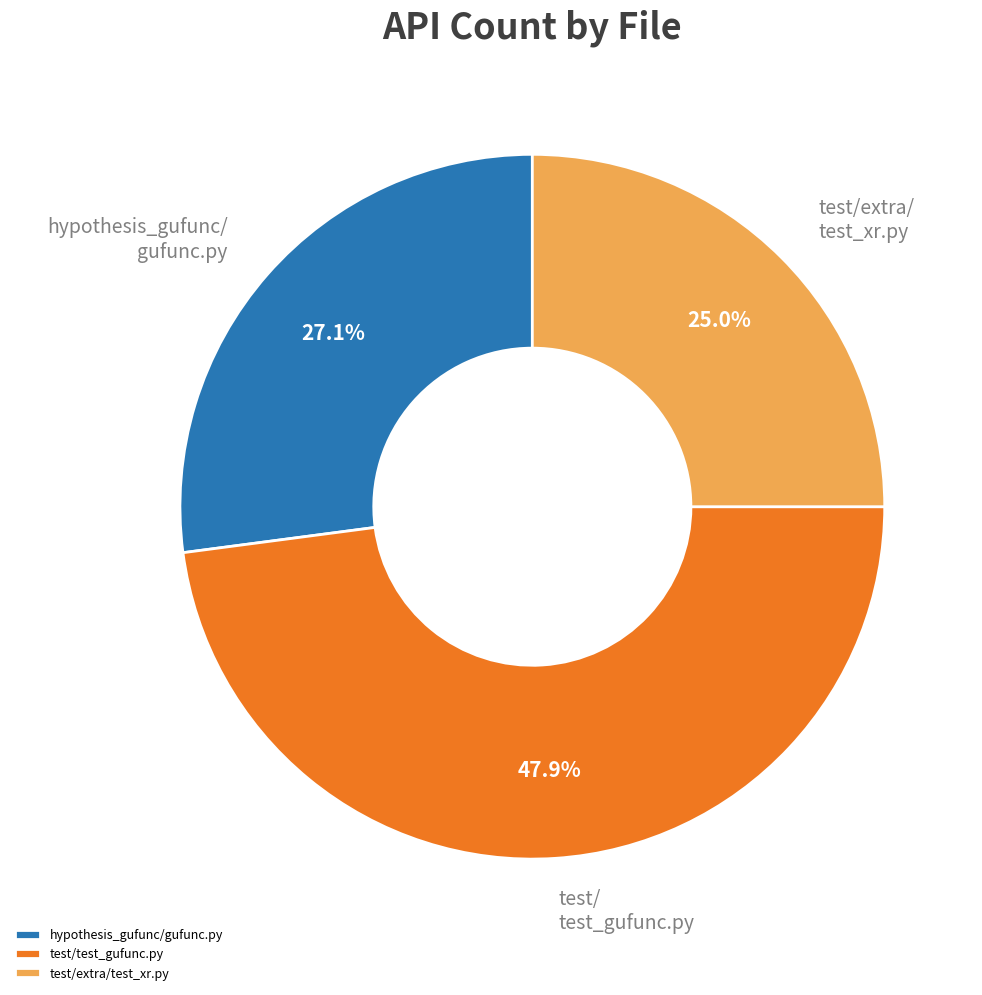

Combined, what portion of the pie is test/test_gufunc.py and hypothesis_gufunc/gufunc.py?

75.0%